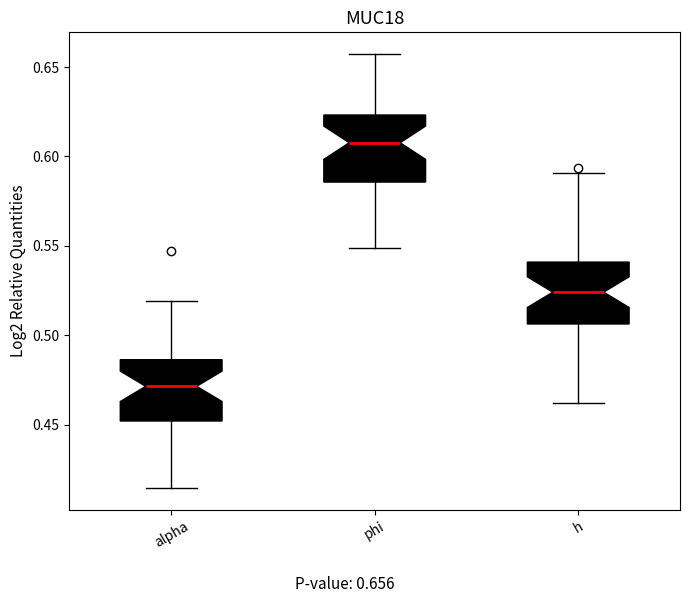

Reading left to right, transcribe this box plot: for each box, give where its median line is, the range the box spans, and where its two whiskers end, as read against the y-axis. The values are not printed on the chart, so give them approximately, as read against the axis.

alpha: median 0.470, box 0.450 to 0.485, whiskers 0.415 to 0.520
phi: median 0.610, box 0.585 to 0.625, whiskers 0.550 to 0.655
h: median 0.525, box 0.505 to 0.540, whiskers 0.460 to 0.590